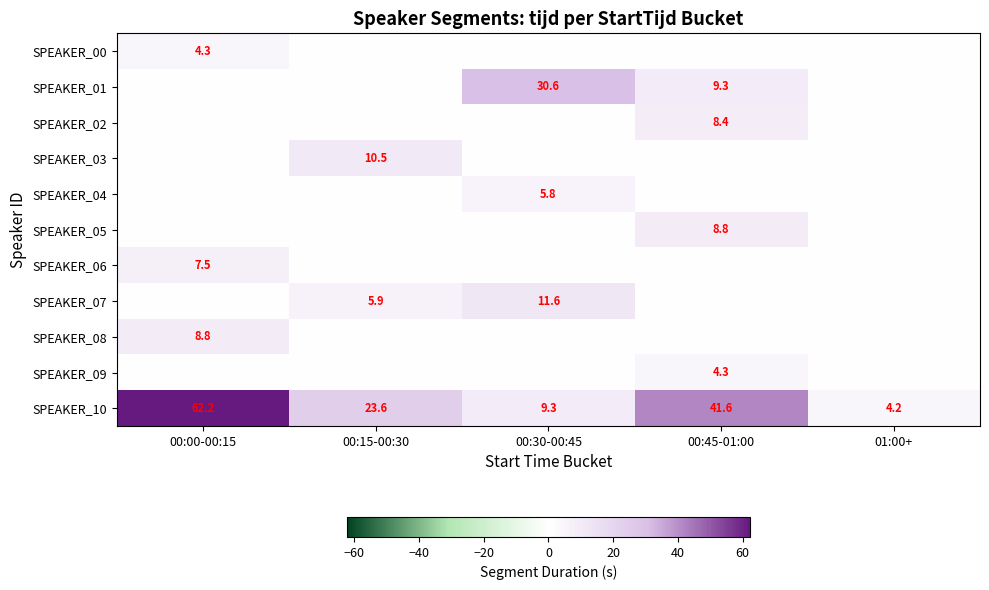

Is the value of SPEAKER_05 at 00:45-01:00 greater than the value of SPEAKER_10 at 00:15-00:30?

No